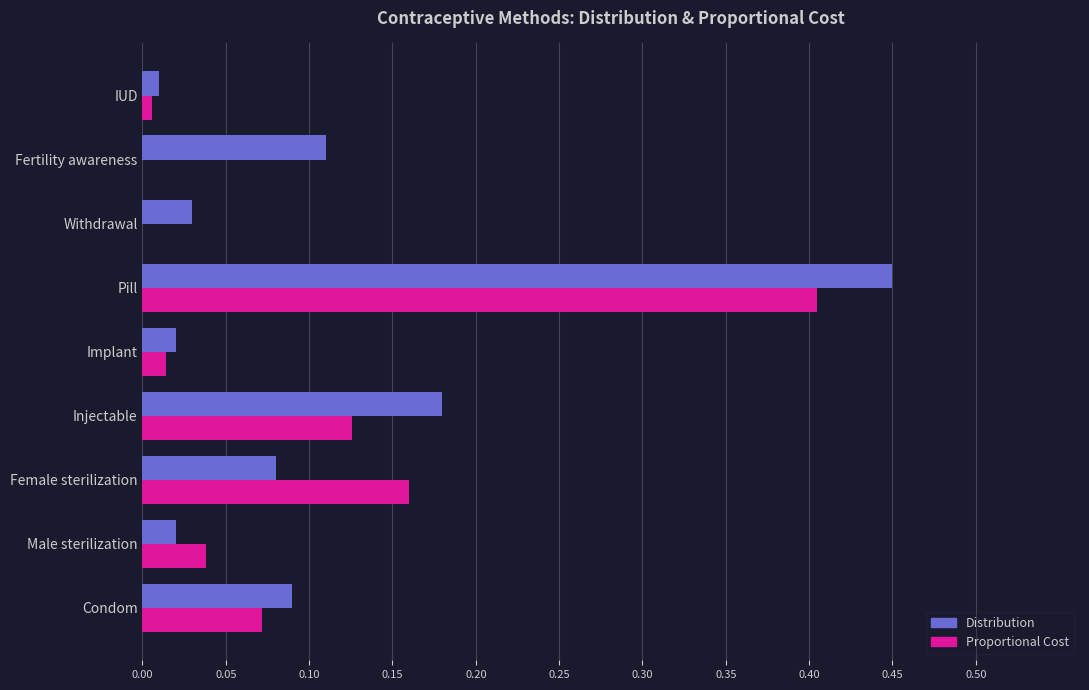

Is it true that Proportional Cost equals 0.0 at Withdrawal?

True